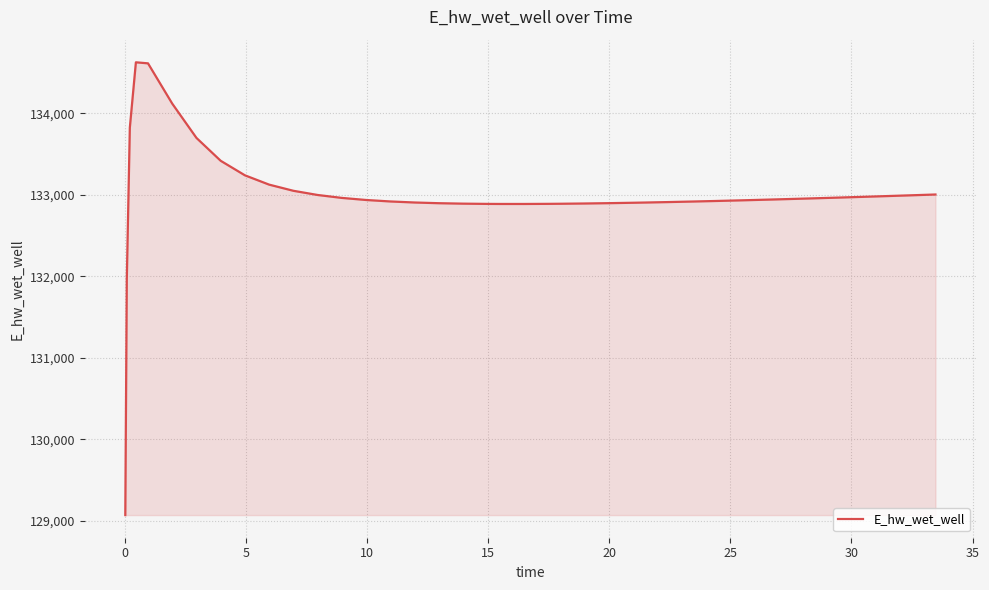

What is the greatest value displayed?

134628.0